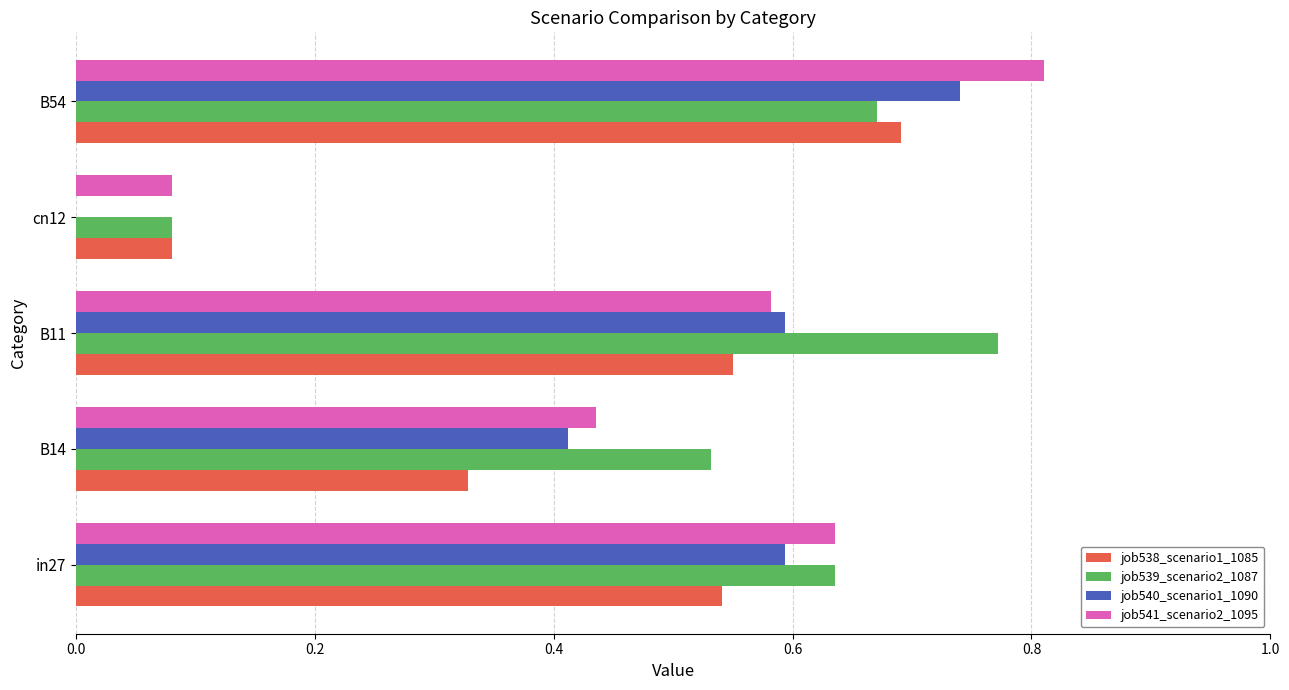

At which label does job538_scenario1_1085 reach its peak?

B54